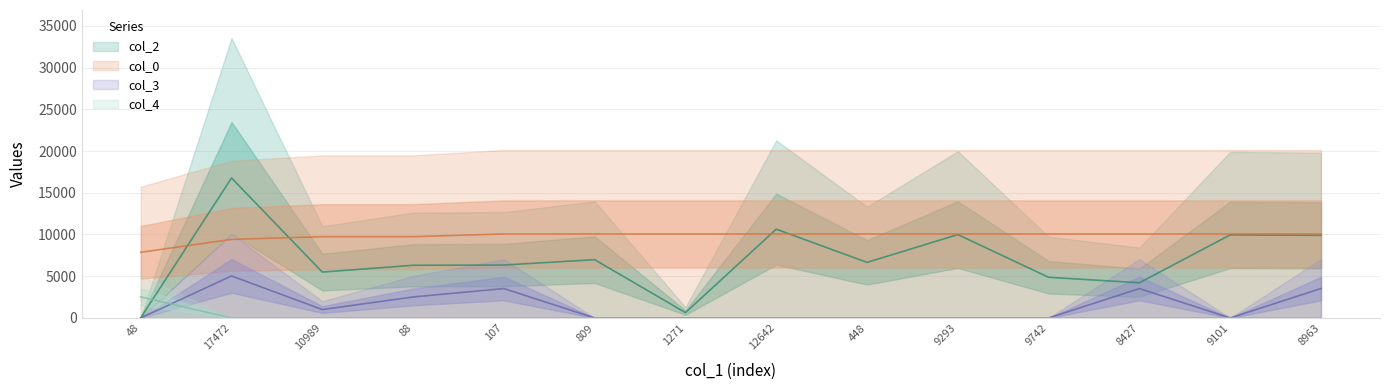

Rank the series by their maximum value, from highest to lowest.

col_2, col_0, col_3, col_4